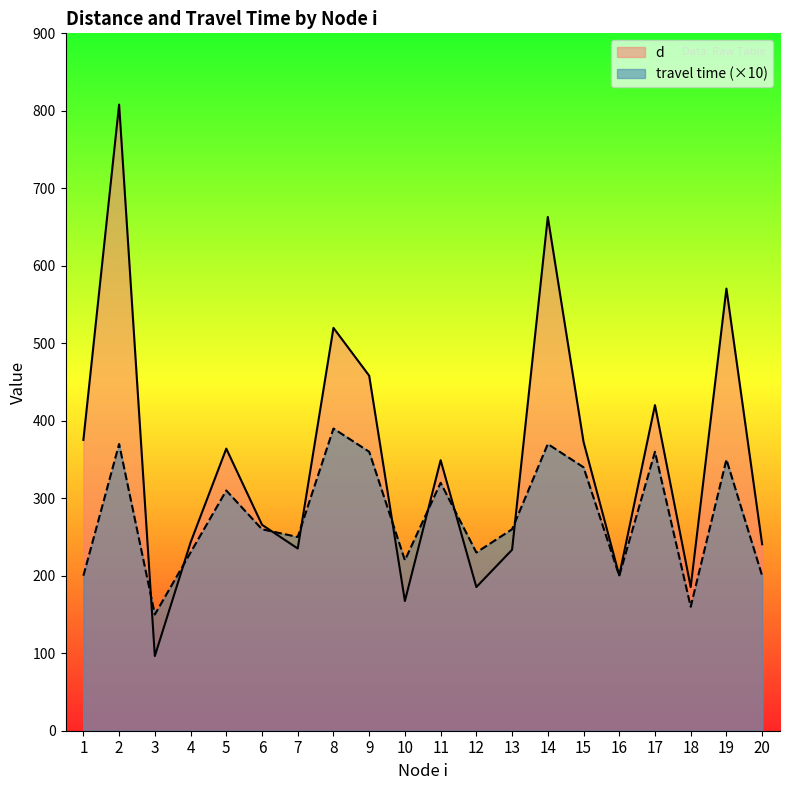

What is the sum of all d values?

6954.2